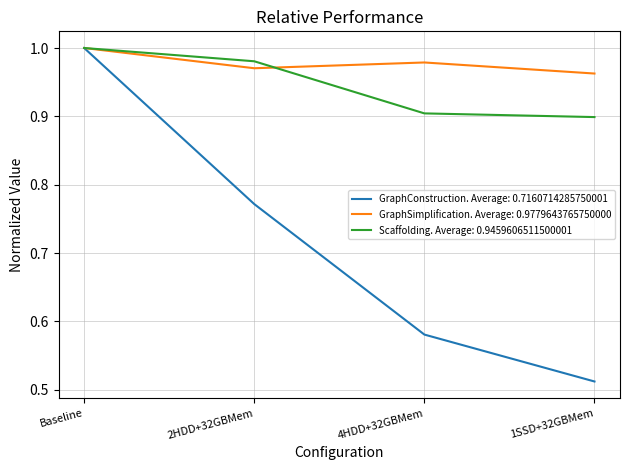

What position from the left is 2HDD+32GBMem?

2